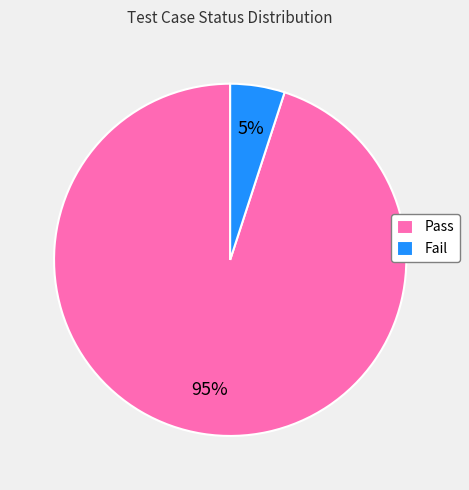

The Pass slice represents 95% of the pie. True or false?

True